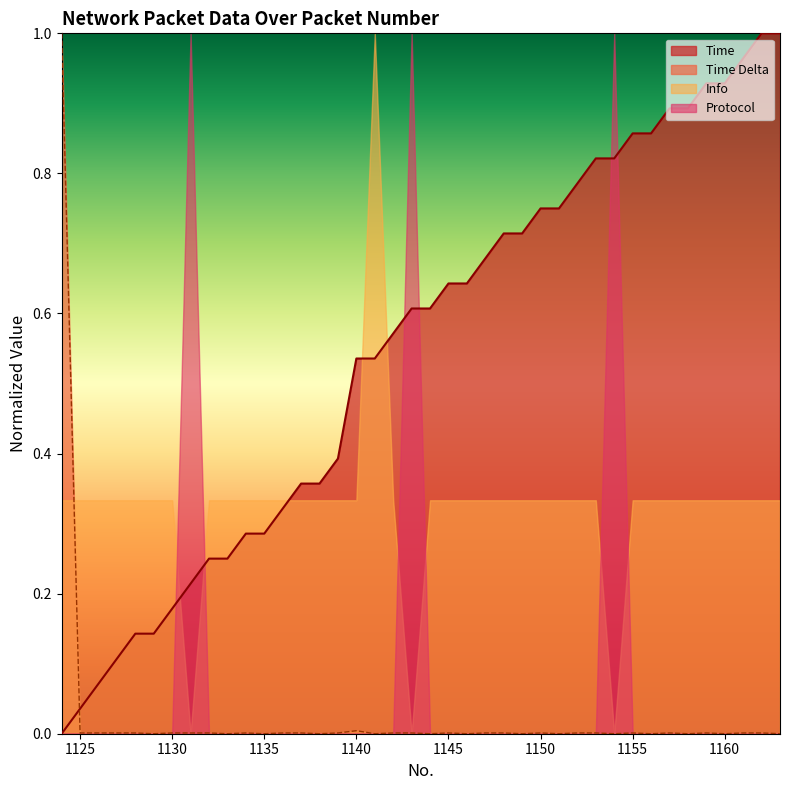

Which series has the largest total across all categories?

Time